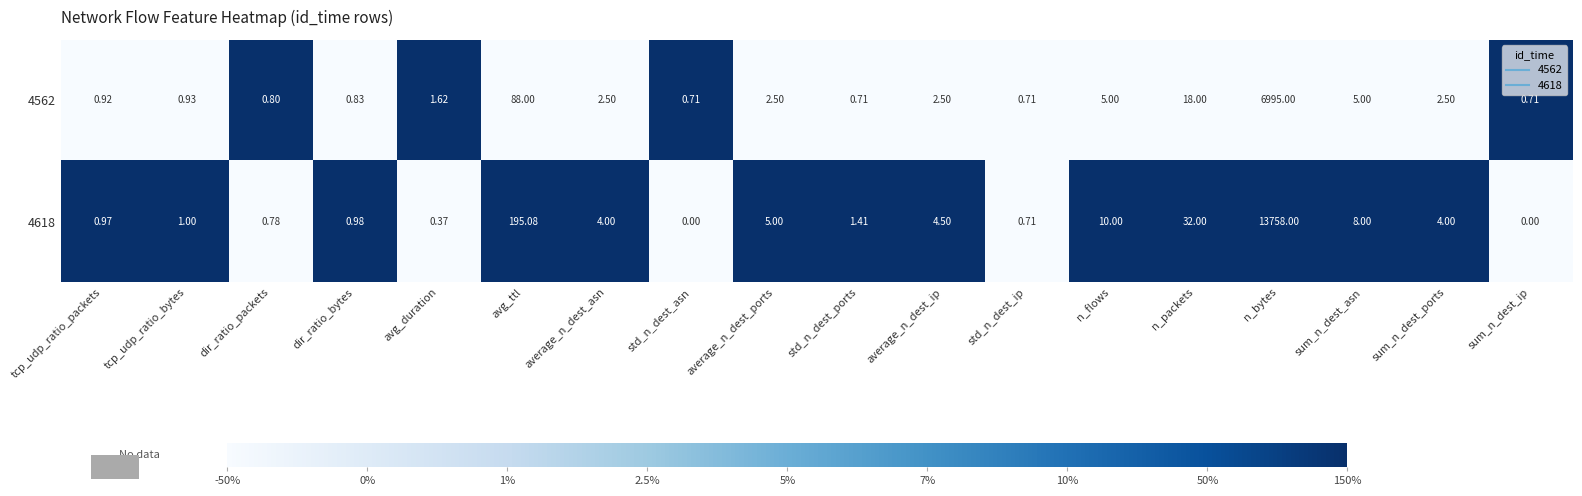

Is the value of 4562 at n_flows greater than the value of 4618 at std_n_dest_ports?

Yes